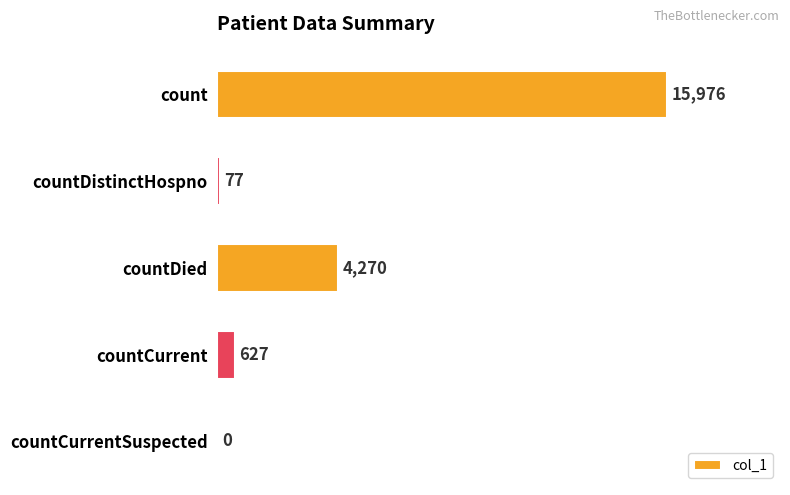

Which has a higher value, countDistinctHospno or count?

count